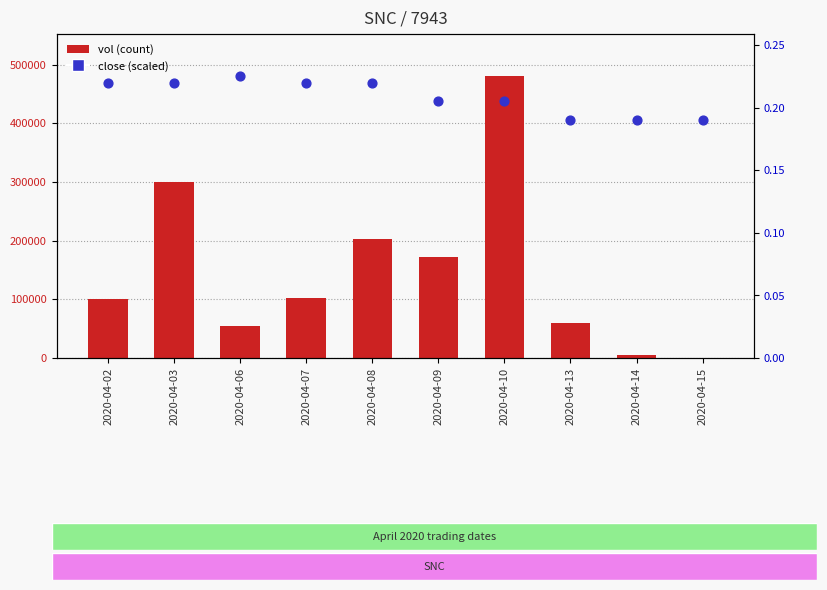

Which series contains the lowest Y value?

vol (count)